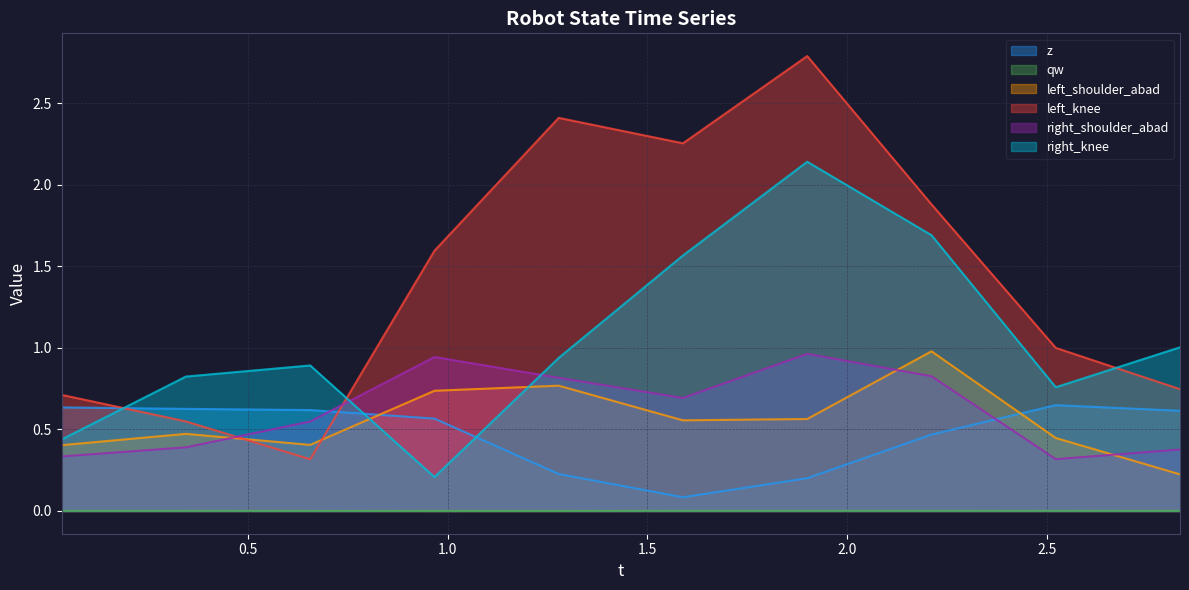

Which series has the widest spread of values?

left_knee